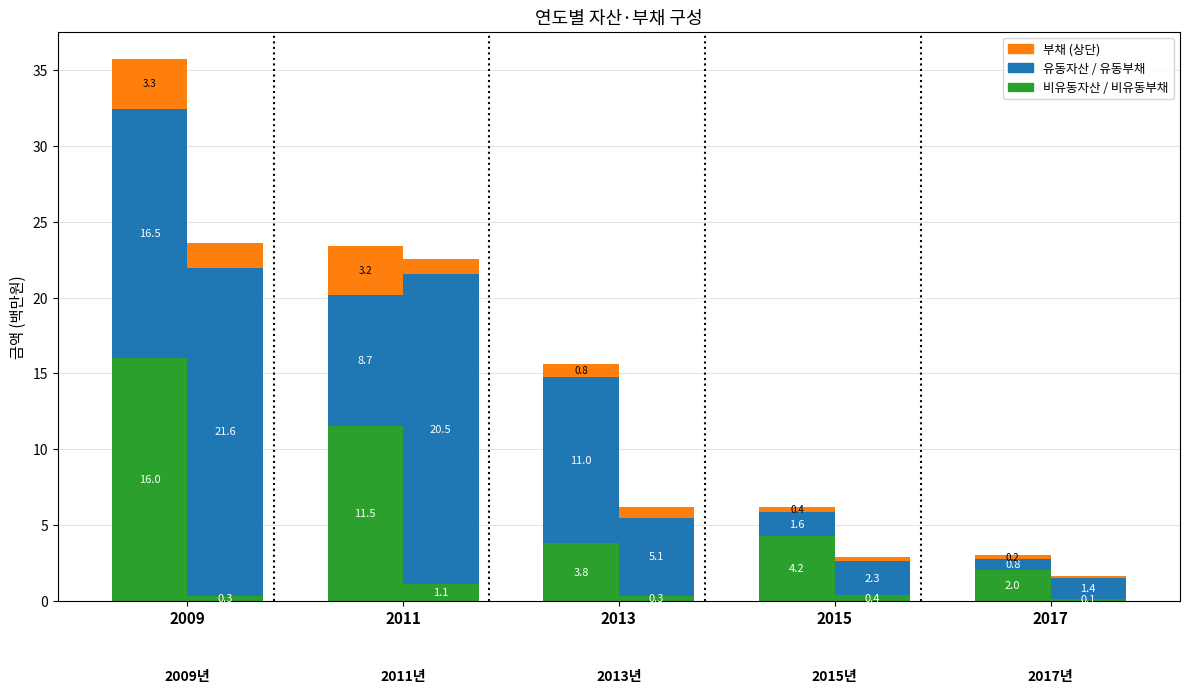

At which category is the sum across all series the highest?

2009